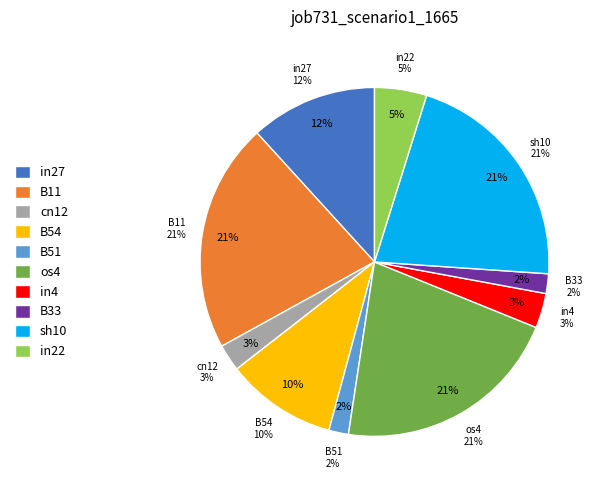

To the nearest percent, what portion does cn12 represent?

3%